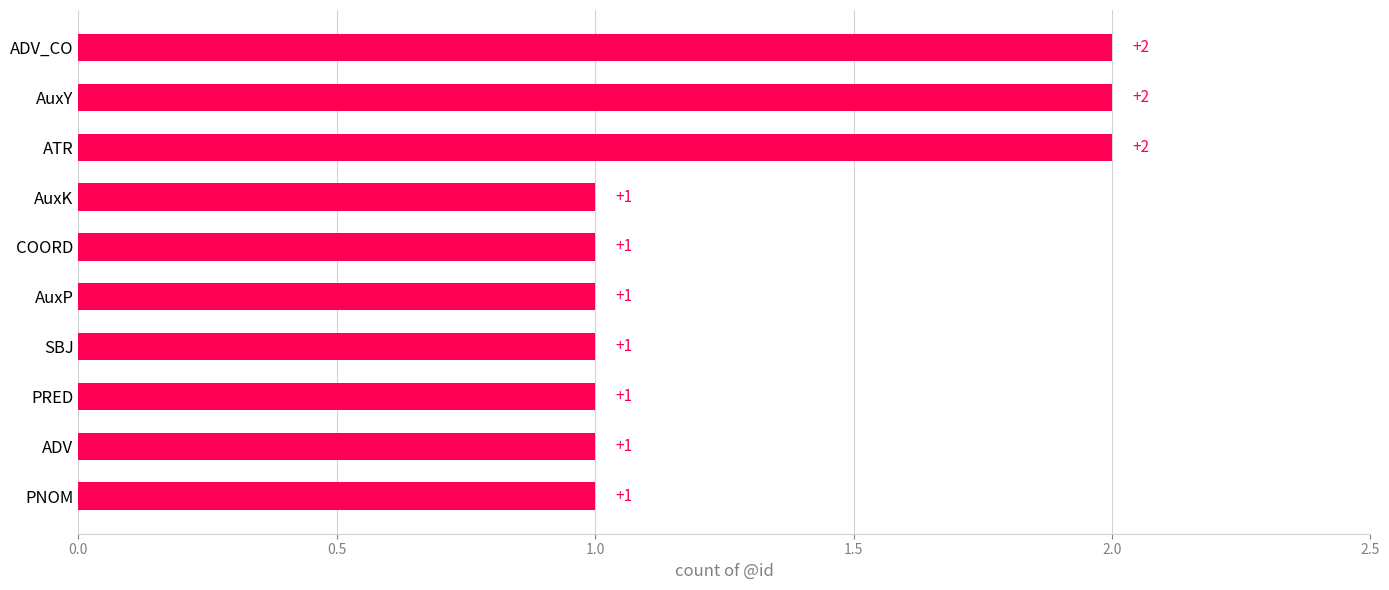

Is it true that the value at AuxK is 1?

True